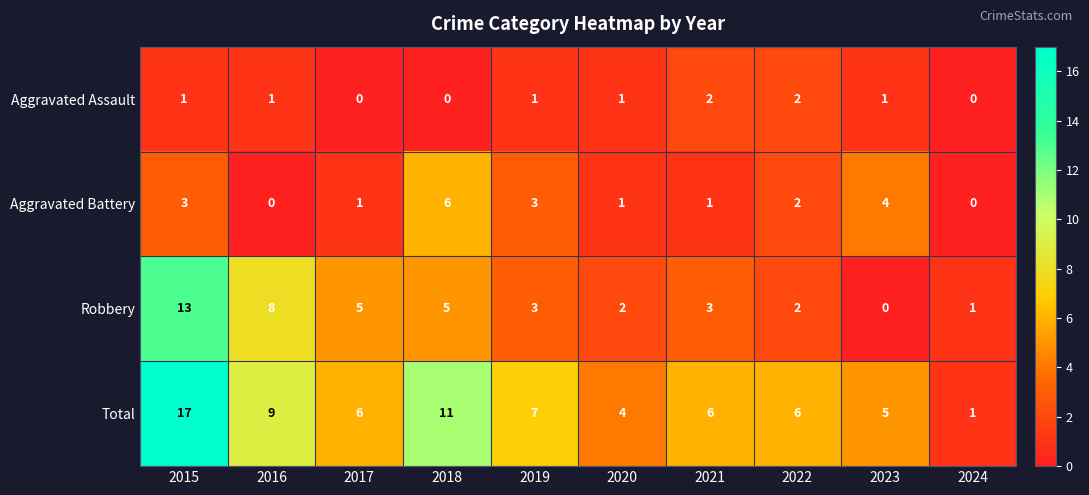

Where is Total nearest to the value 9?

2016